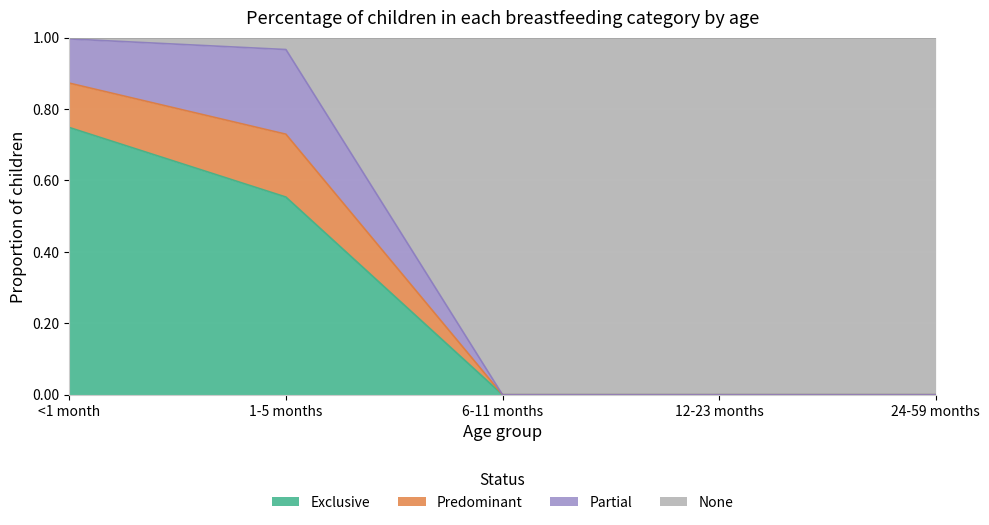

The value of Exclusive at <1 month is 0.2. True or false?

False